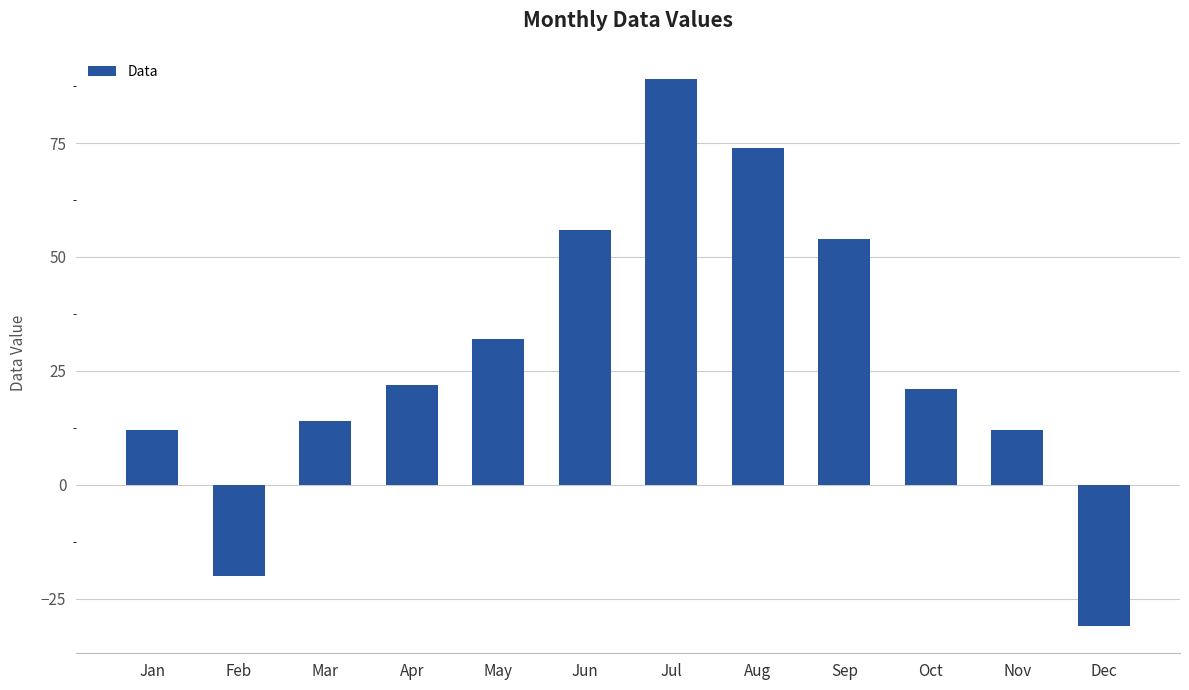

Which label corresponds to the smallest value in the chart?

Dec